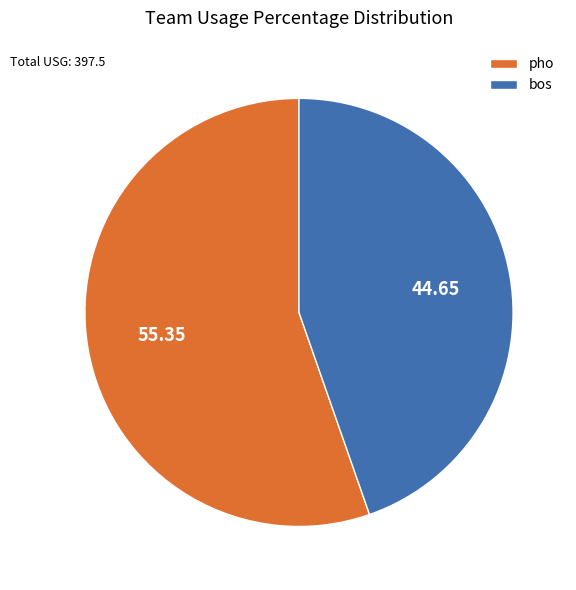

Which slice is the largest?

pho